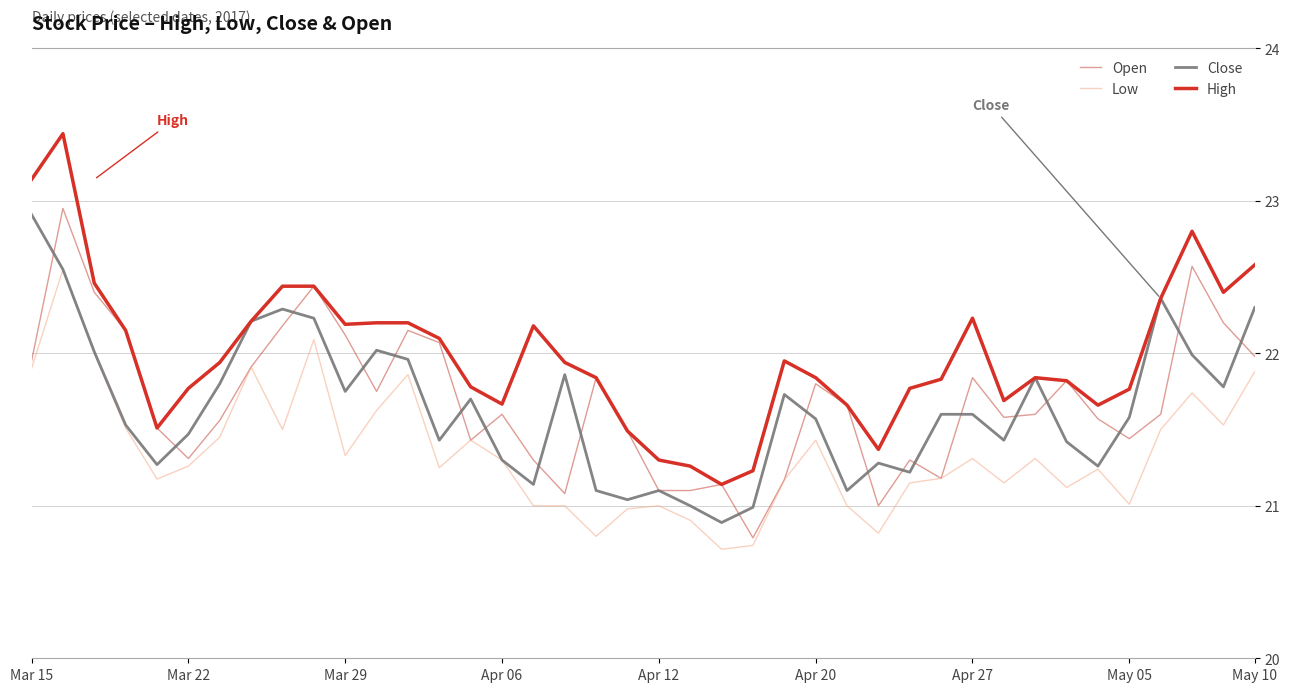

Does the chart display data point markers on the line(s)?

No